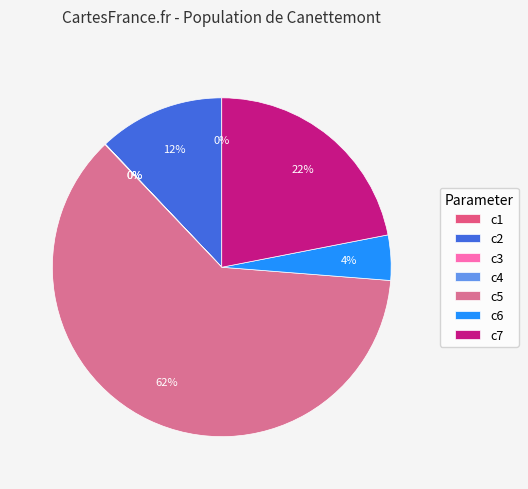

How many segments does this pie chart have?

7